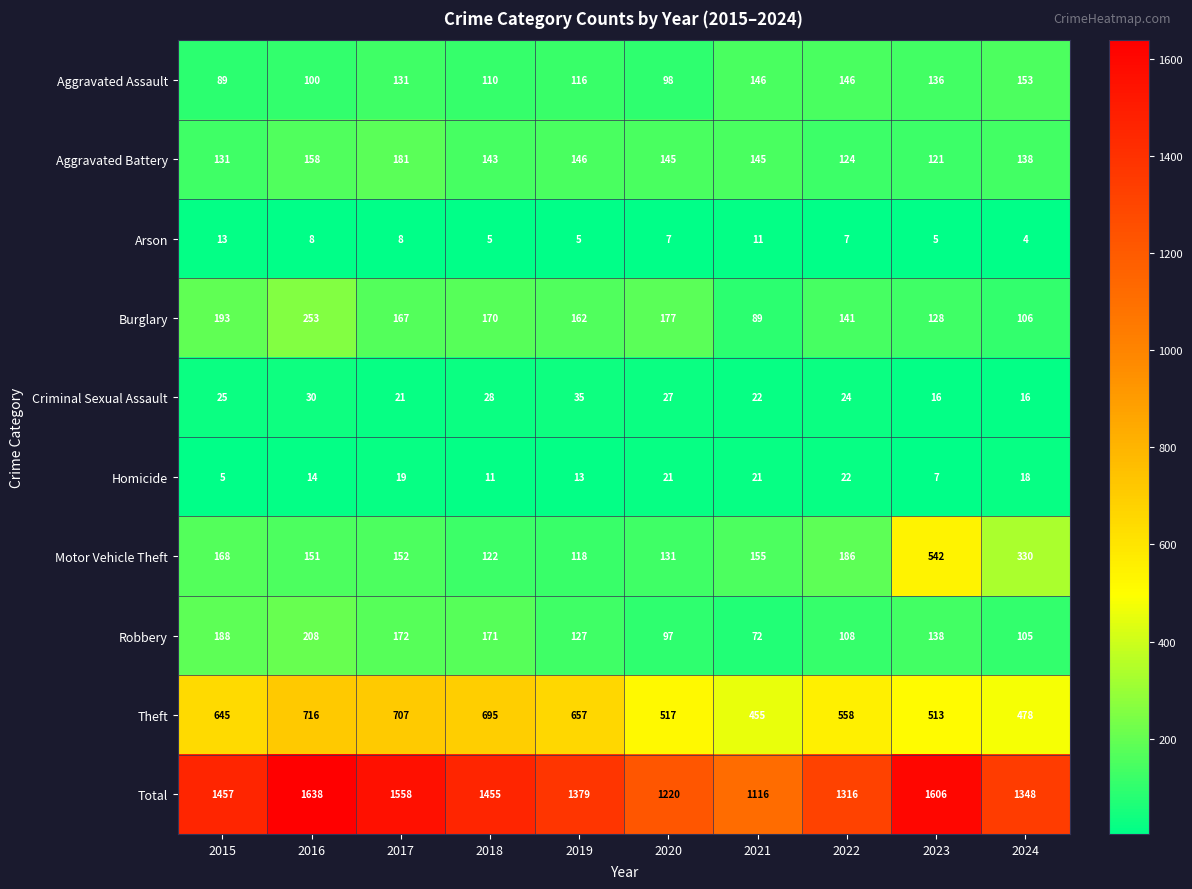

At how many categories does at least one series exceed 111?

10